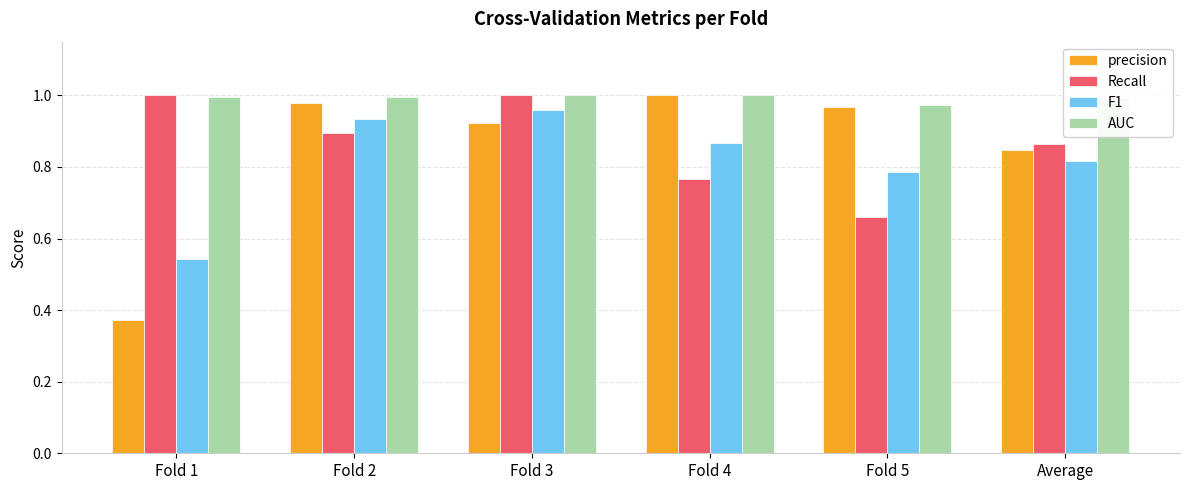

Between Fold 2 and Fold 4, which series saw the biggest shift?

Recall